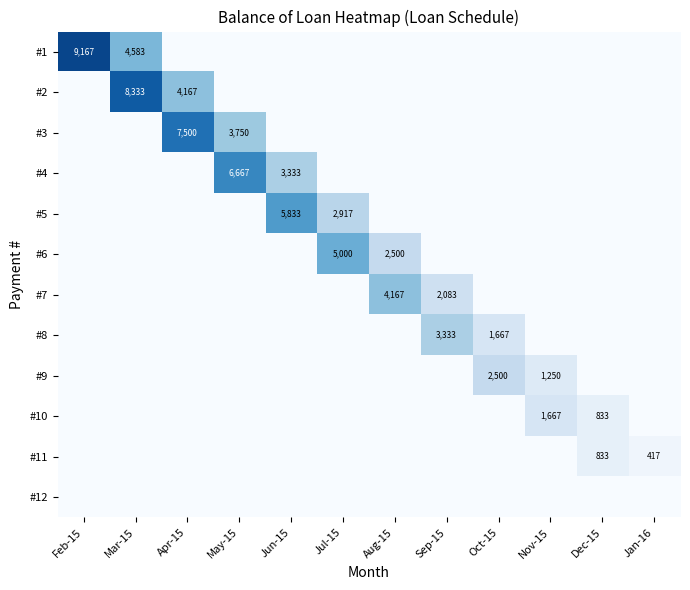

True or false: #3 has a value of 3750 at May-15.

True